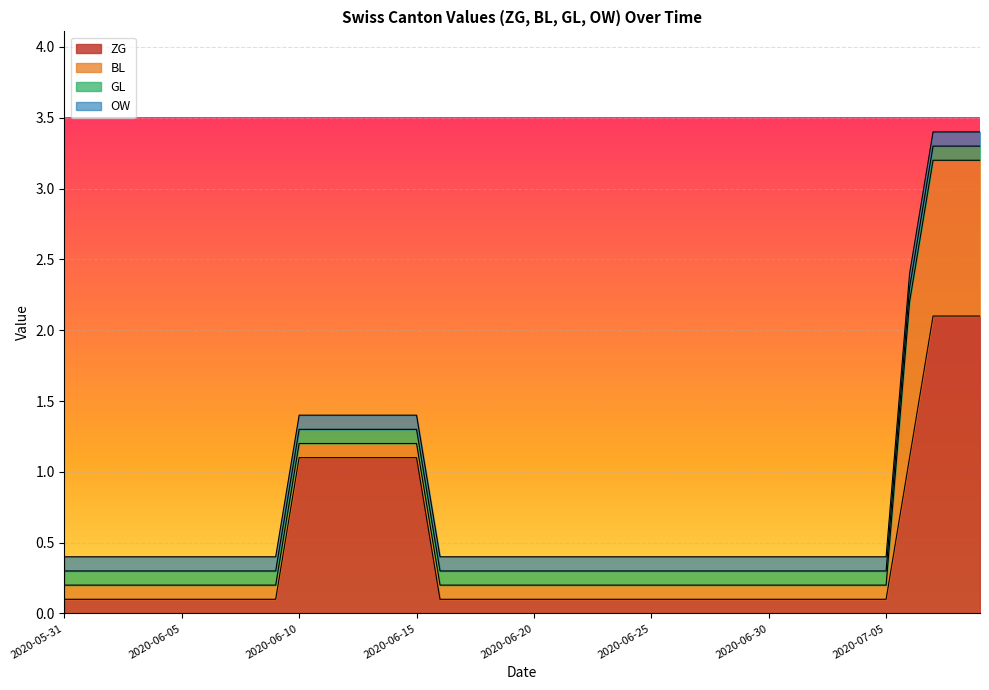

Does the chart display data point markers on the line(s)?

No